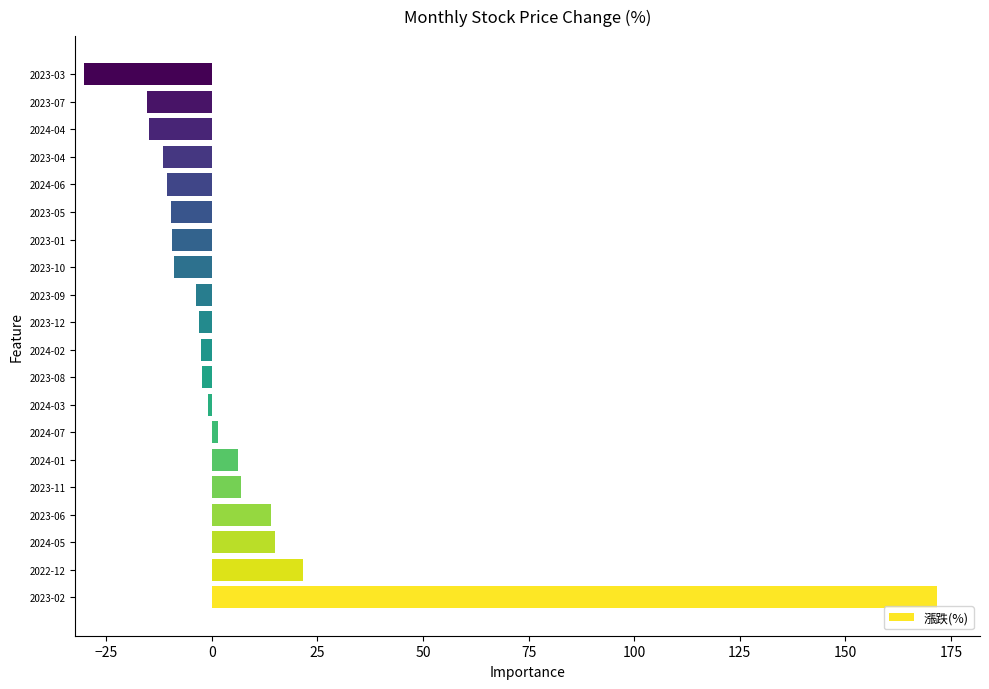

What is the smallest value displayed?

-30.3